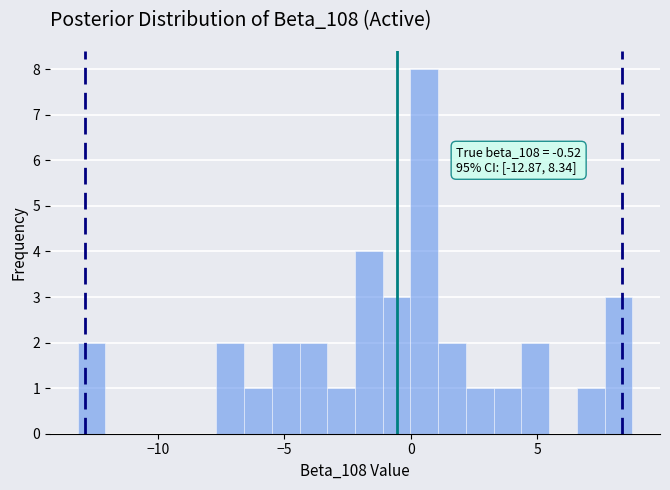

Read against the x-axis, roughly where is the centre of the tallest bar?

0.5